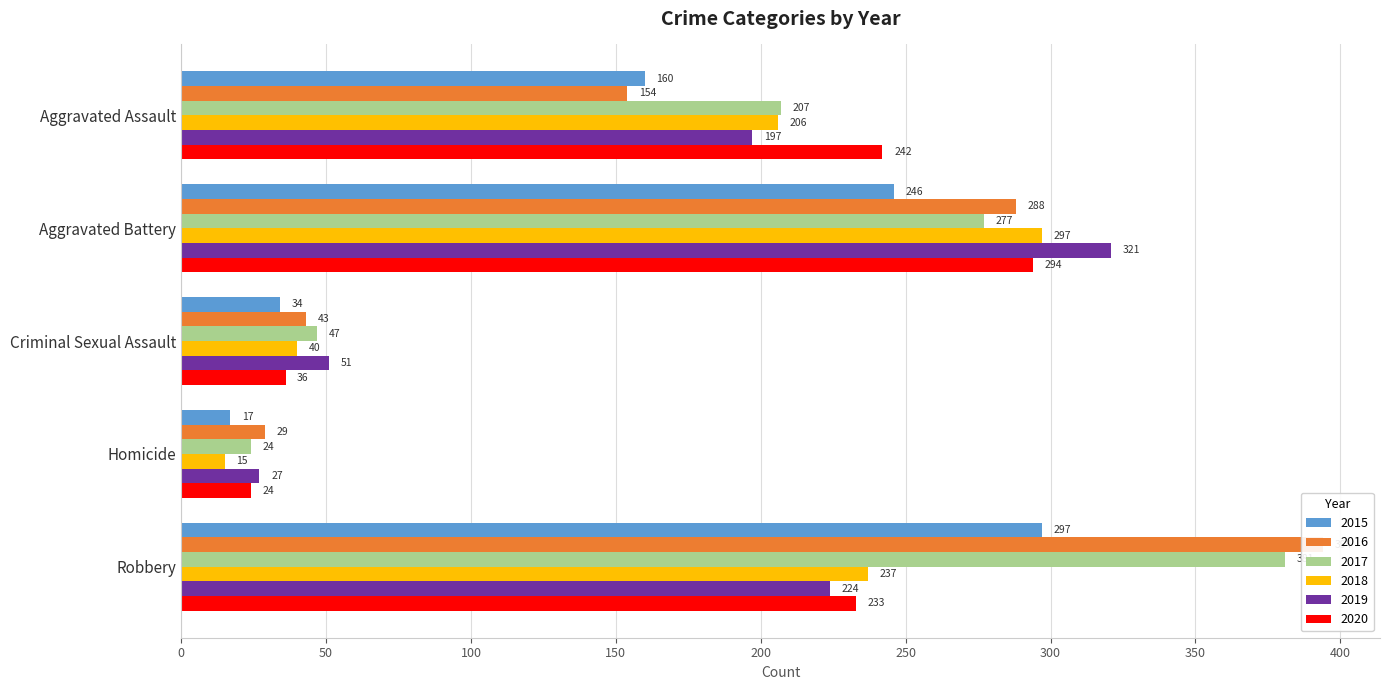

Where is 2018 nearest to the value 156?

Aggravated Assault